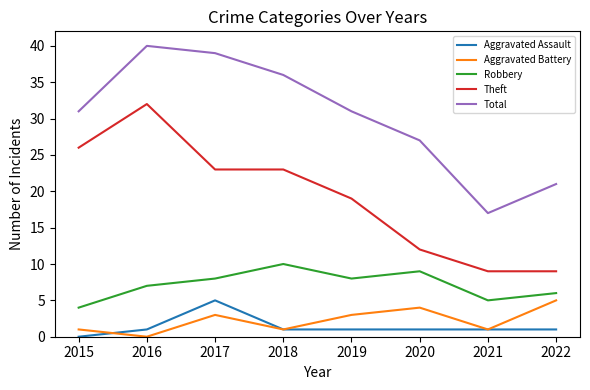

What is the difference between the highest and lowest values at 2019?

30